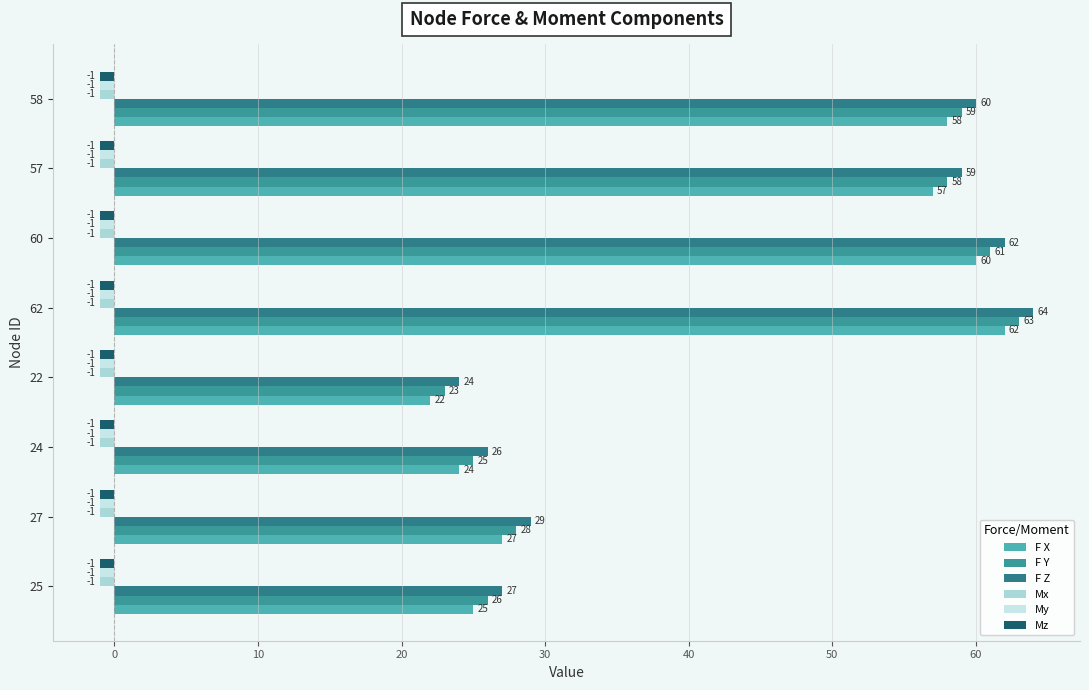

What are all the series names shown in the legend?

F X, F Y, F Z, Mx, My, Mz